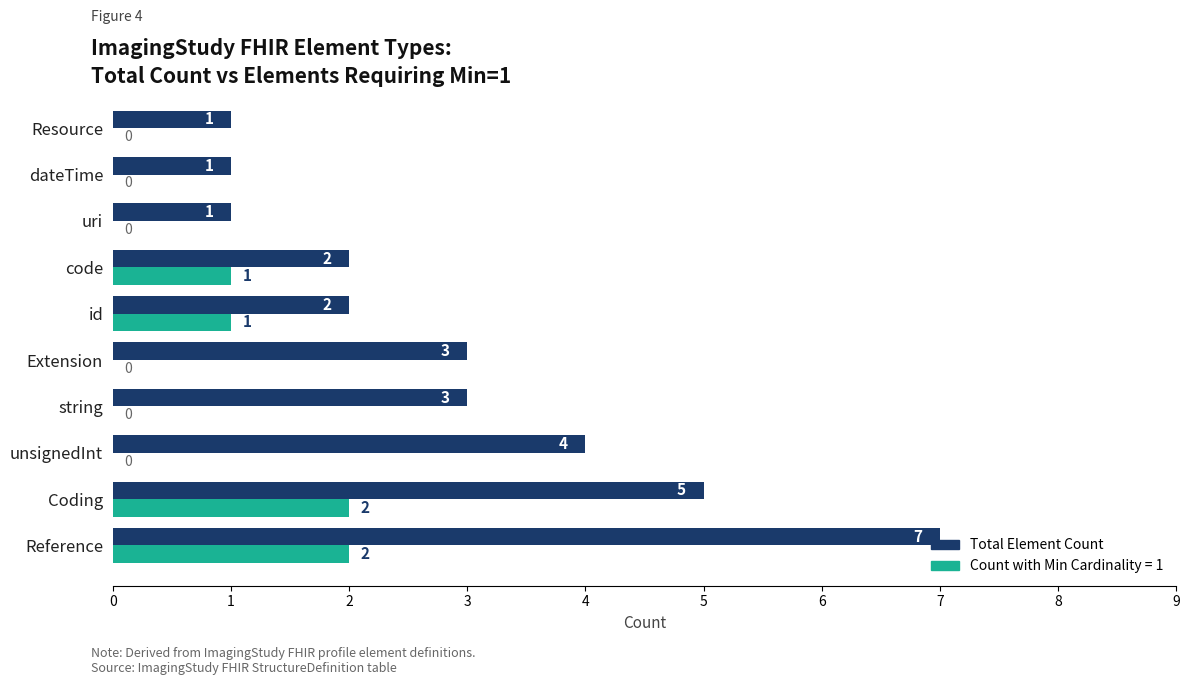

What is the maximum value shown in the chart?

7